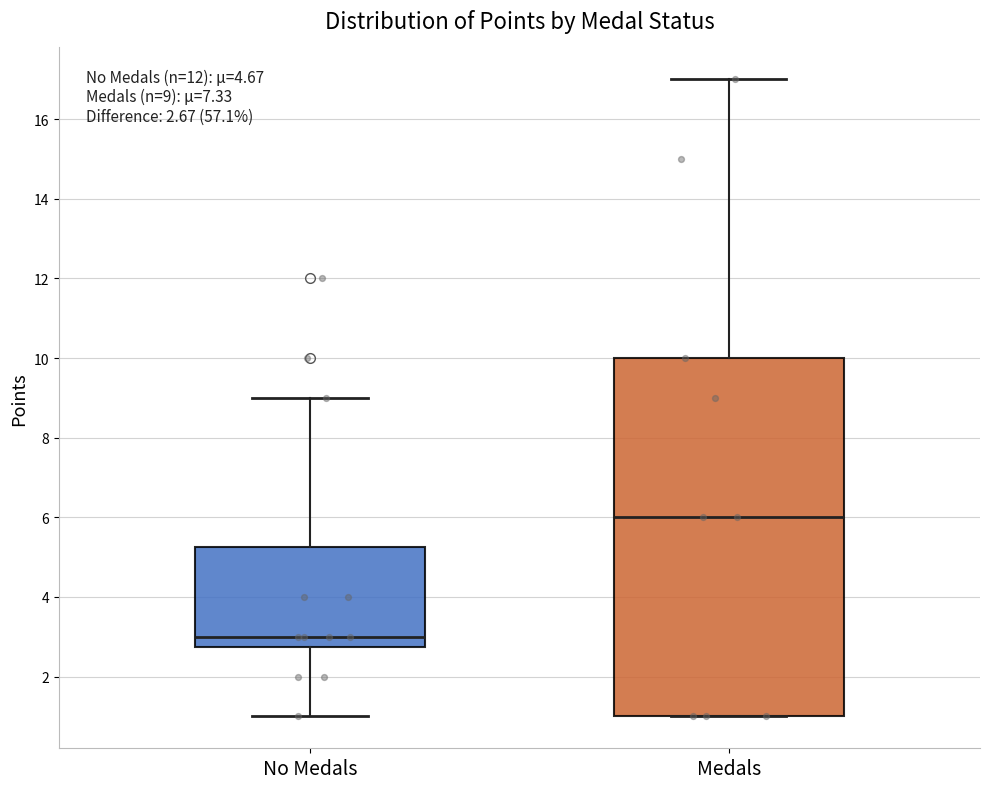

Which box is the tallest, from its lower edge to its upper edge?

Medals